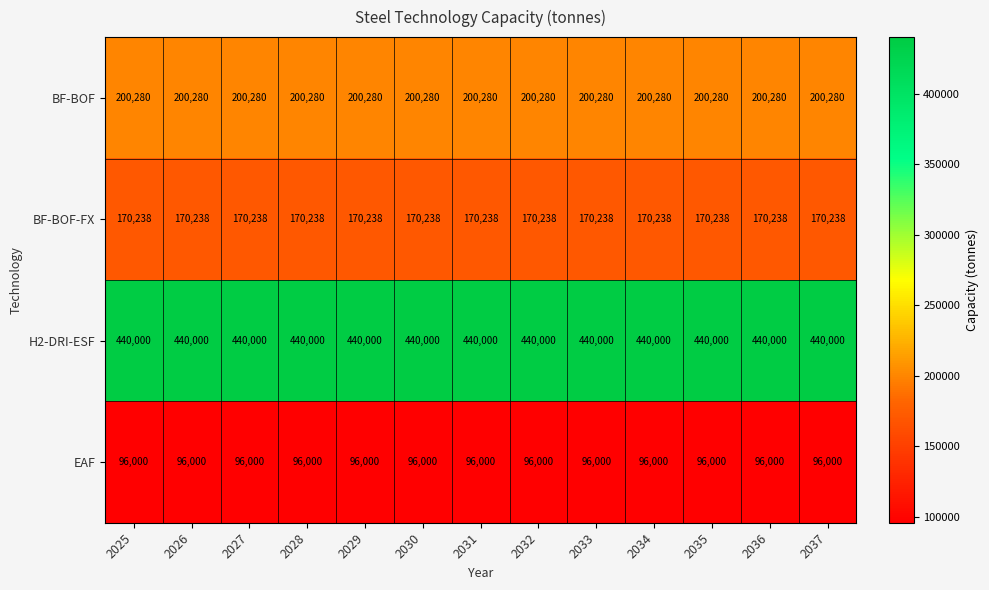

Which series has the largest total across all categories?

H2-DRI-ESF